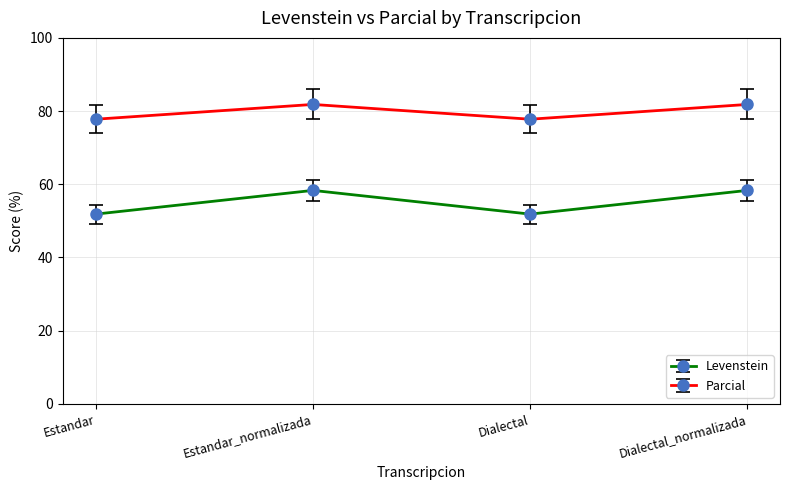

How many data points does each series have?

4